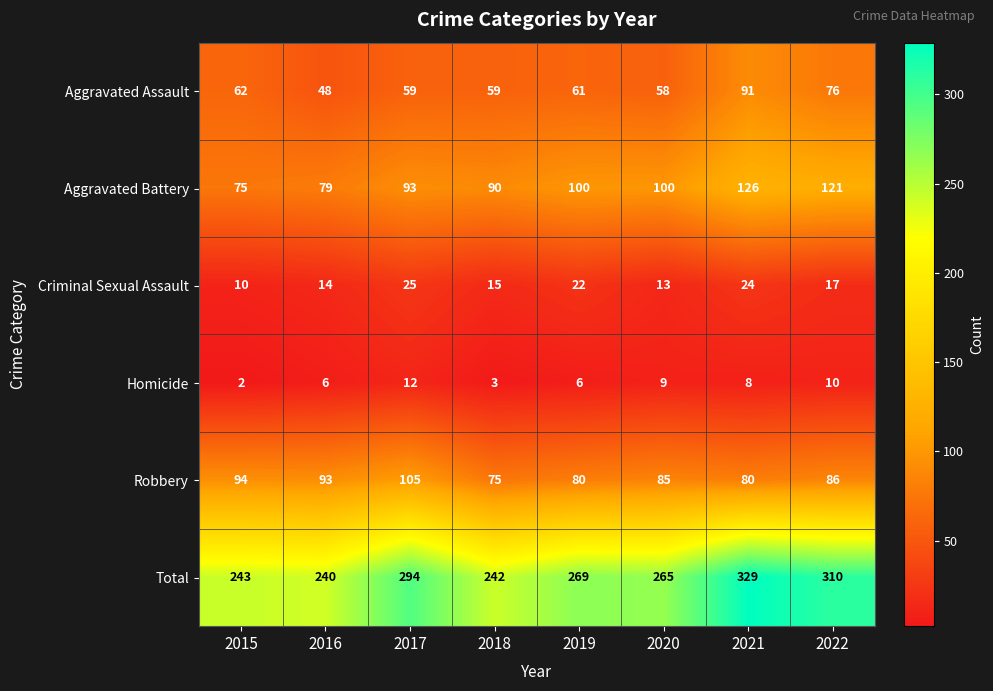

What is the highest value of the Aggravated Battery series?

126